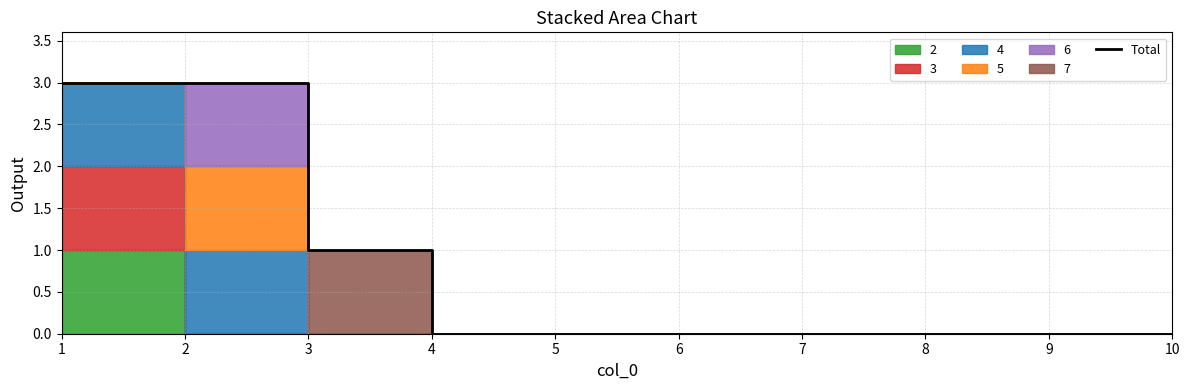

How many values are above zero?

3